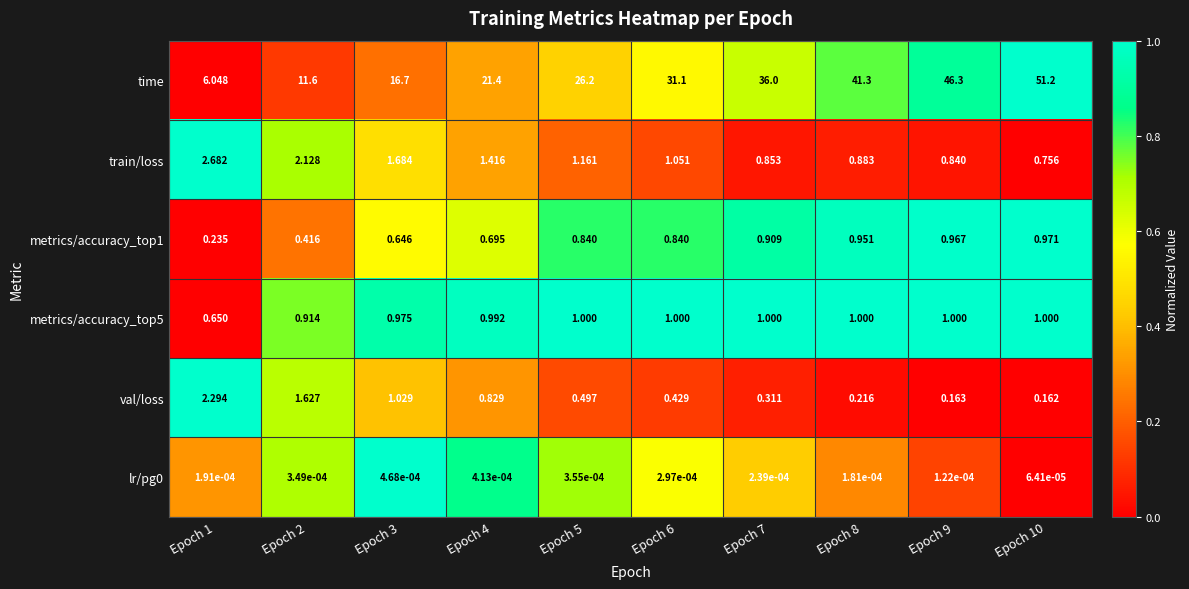

Which series has the widest spread of values?

time